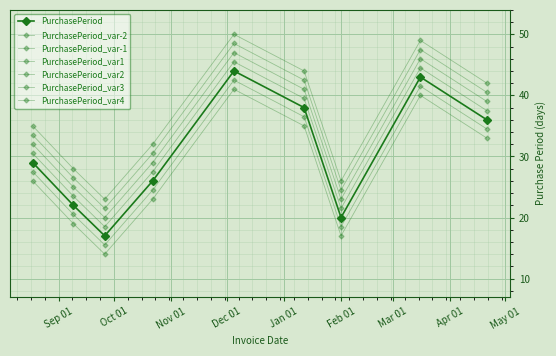

Count the number of data series in this chart.

7